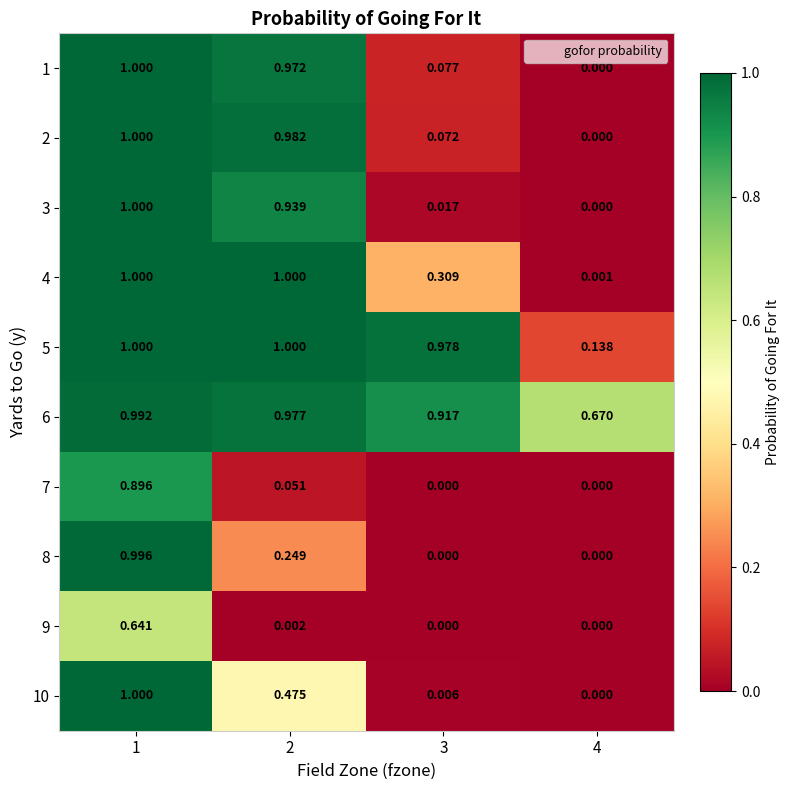

How many data points in 8 are above 0?

2